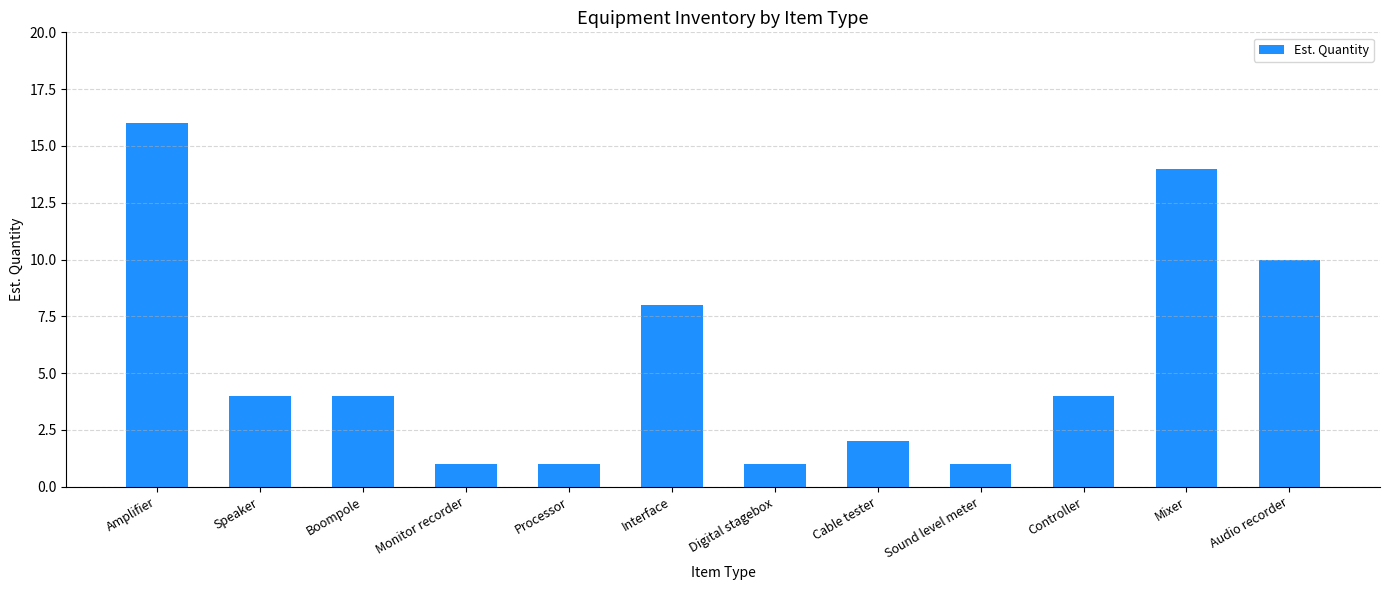

How many data points does each series have?

12